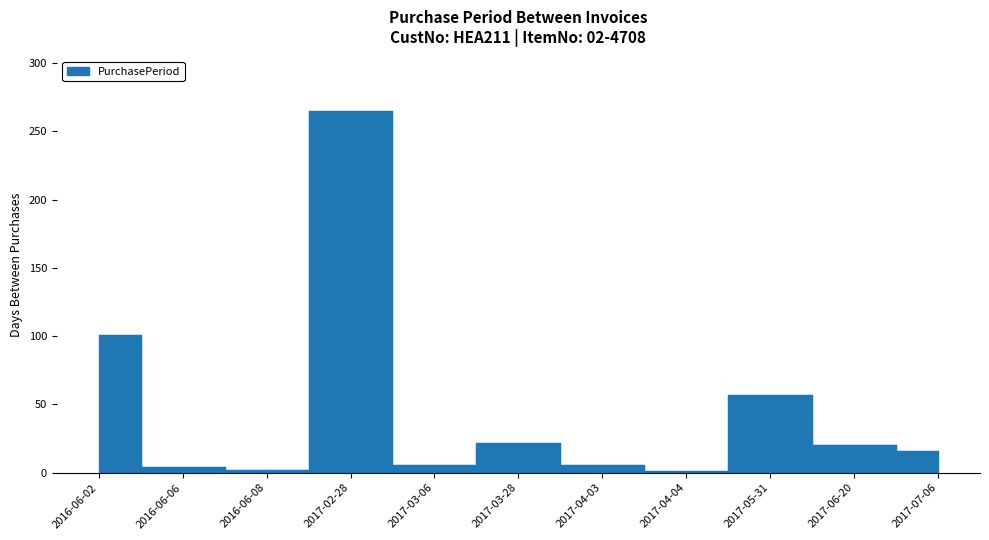

List the labels in order of value, largest first.

2017-02-28, 2016-06-02, 2017-05-31, 2017-03-28, 2017-06-20, 2017-07-06, 2017-03-06, 2017-04-03, 2016-06-06, 2016-06-08, 2017-04-04